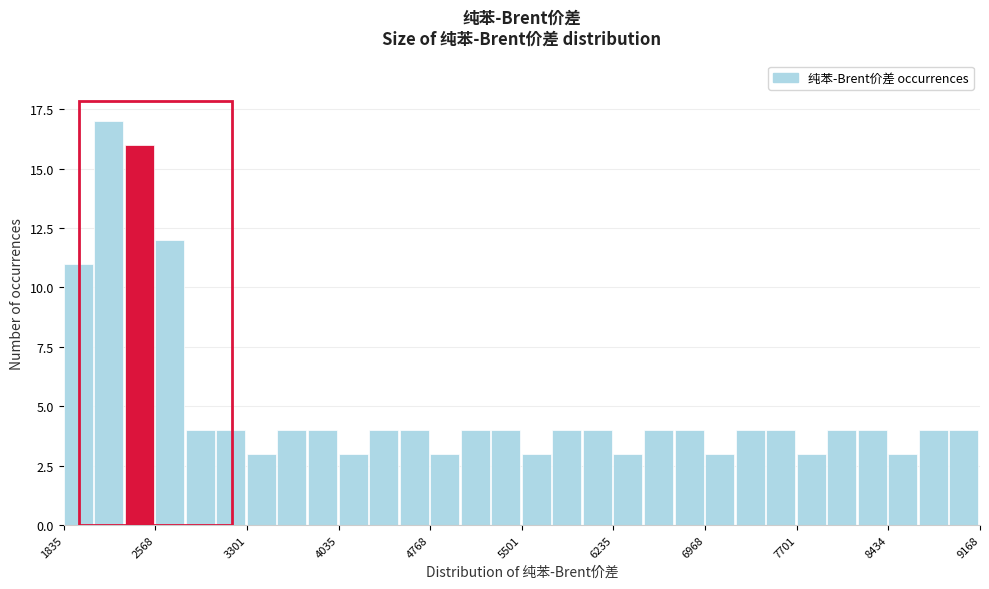

Read against the x-axis, roughly where is the centre of the tallest bar?

2200